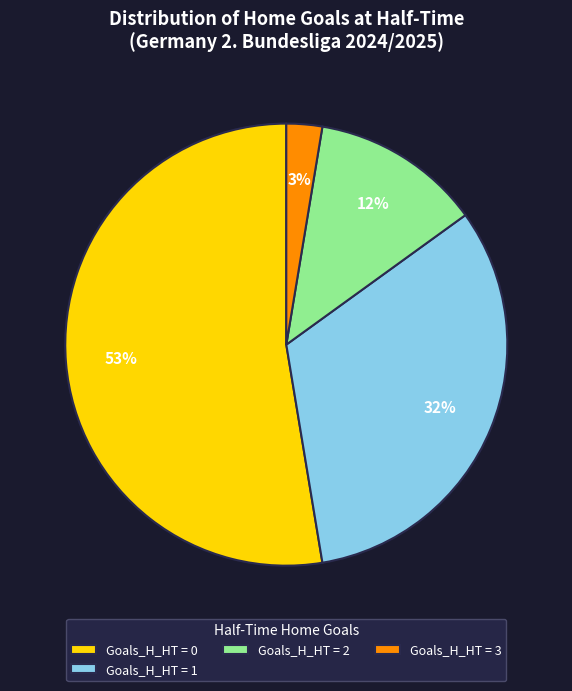

What is the smallest slice in the pie chart?

Goals_H_HT = 3